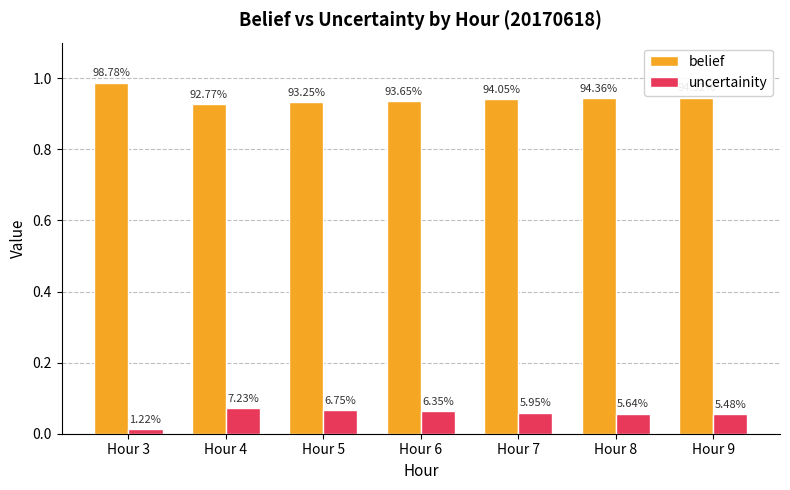

What is the value of the uncertainity bar at the 6th from the left?

0.1